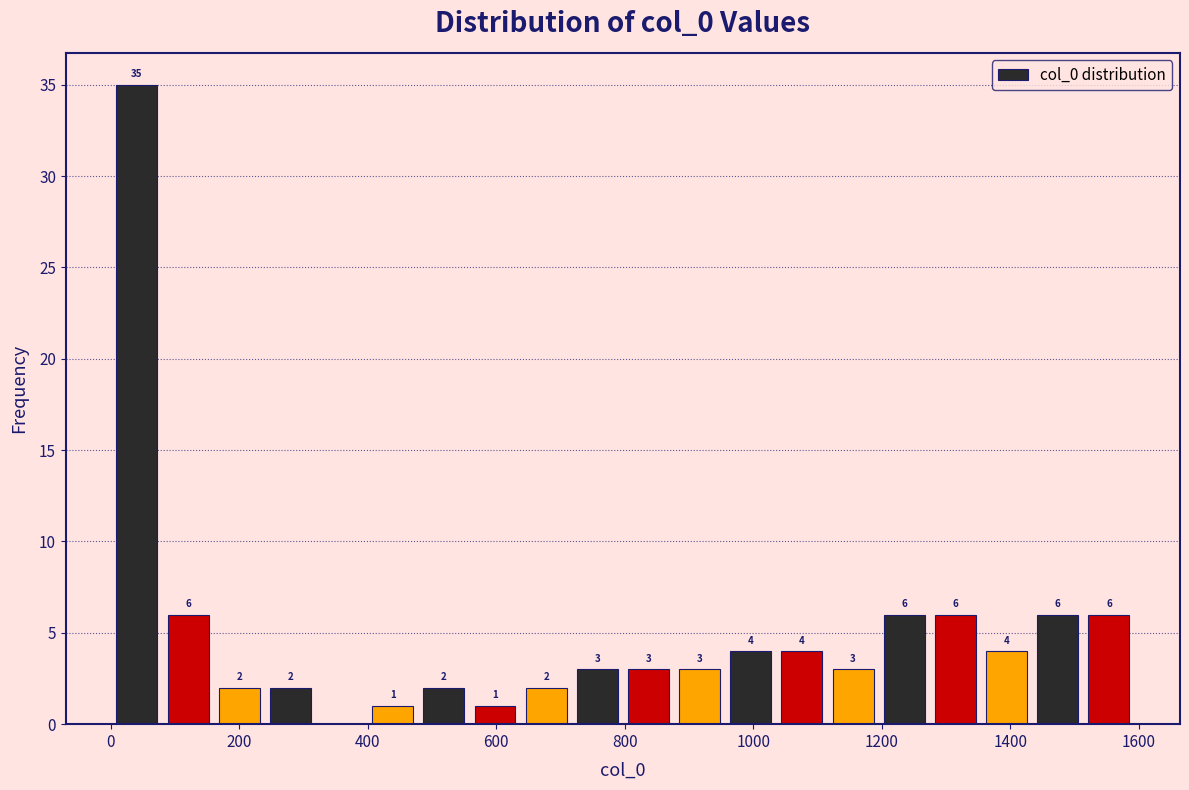

Read against the x-axis, roughly where is the centre of the tallest bar?

40